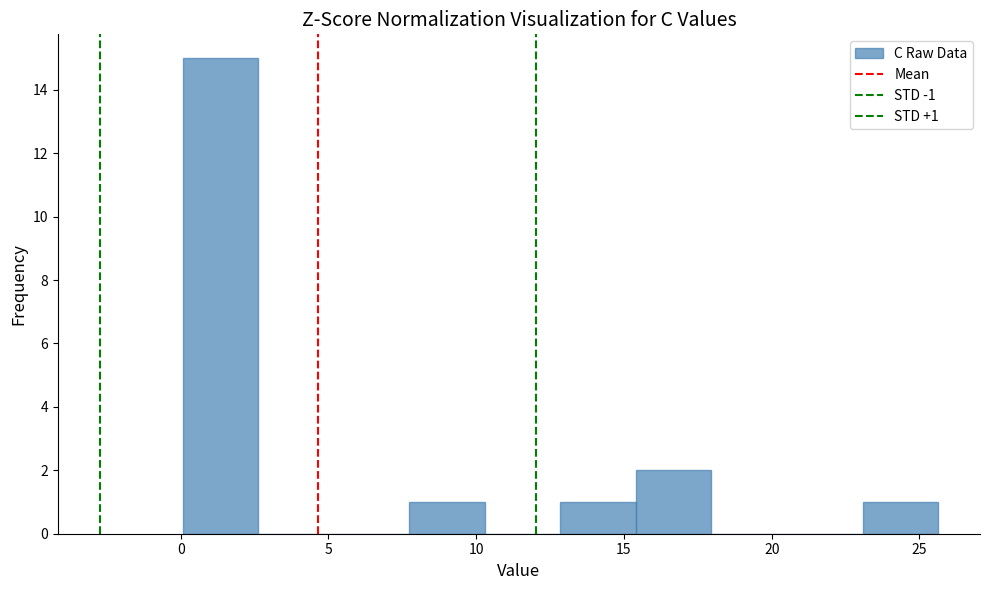

Over which range of the x-axis is the bar tallest?

0.0 to 2.5